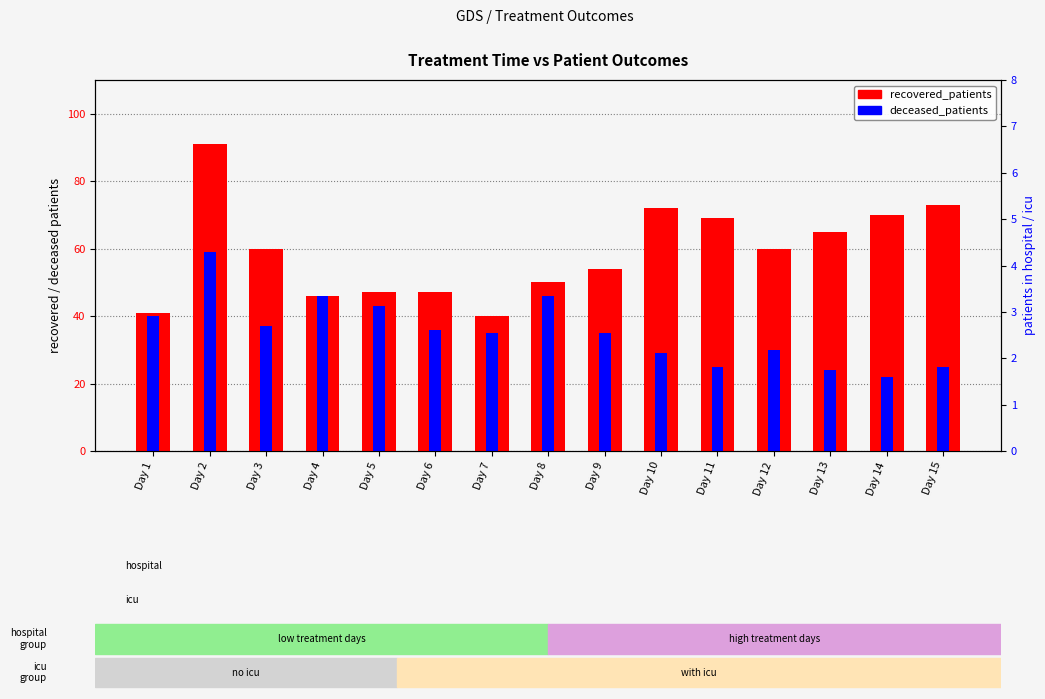

Reading left to right, extract all data points from this chart.

recovered_patients: Day 1=41	Day 2=91	Day 3=60	Day 4=46	Day 5=47	Day 6=47	Day 7=40	Day 8=50	Day 9=54	Day 10=72	Day 11=69	Day 12=60	Day 13=65	Day 14=70	Day 15=73
deceased_patients: Day 1=40	Day 2=59	Day 3=37	Day 4=46	Day 5=43	Day 6=36	Day 7=35	Day 8=46	Day 9=35	Day 10=29	Day 11=25	Day 12=30	Day 13=24	Day 14=22	Day 15=25